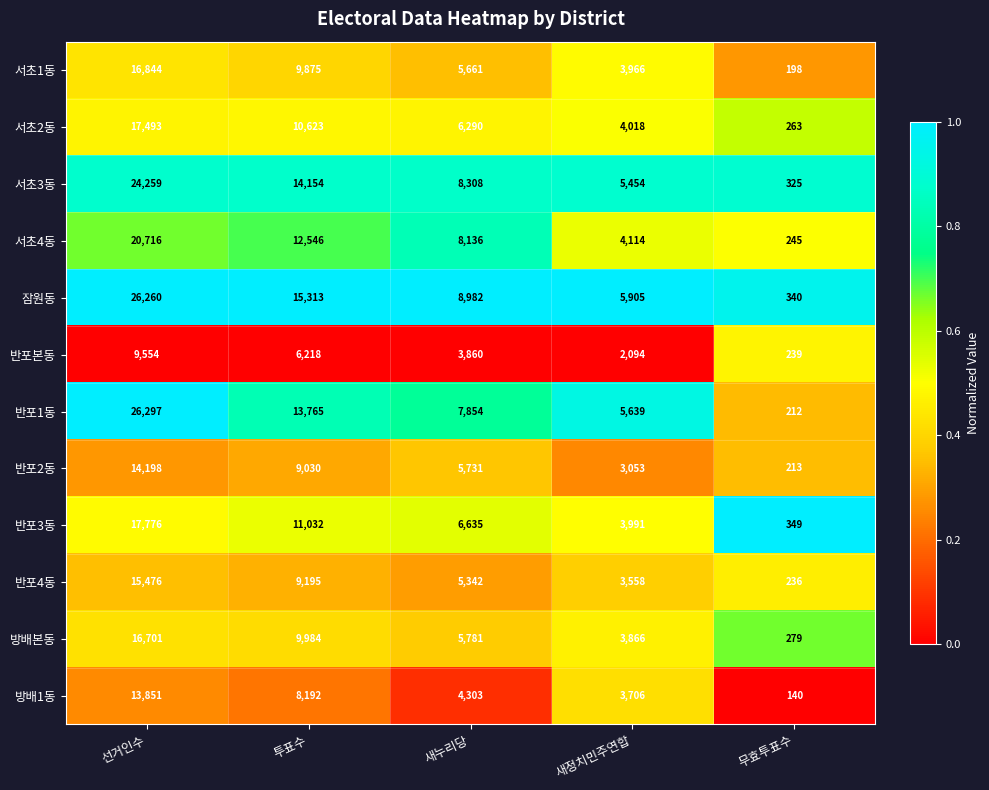

At 새누리당, list the series in order from smallest to largest.

반포본동, 방배1동, 반포4동, 서초1동, 반포2동, 방배본동, 서초2동, 반포3동, 반포1동, 서초4동, 서초3동, 잠원동